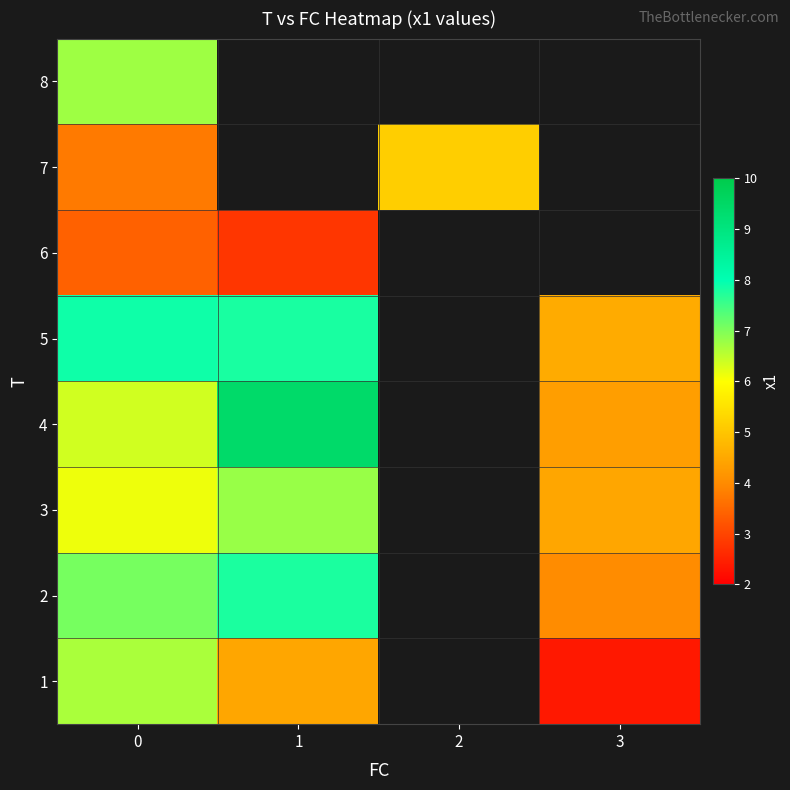

Rank the series at 3 from lowest to highest value.

1, 2, 4, 3, 5, 6, 7, 8